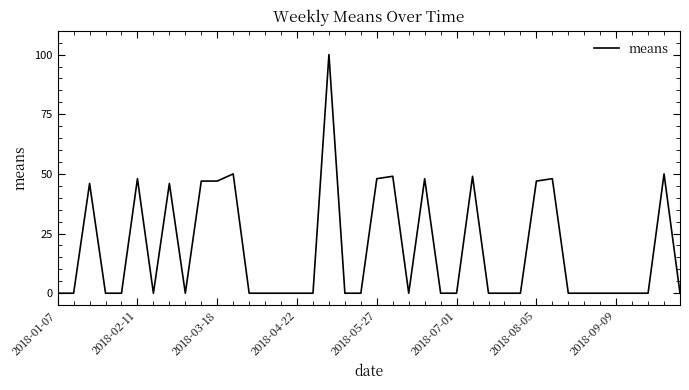

What is the greatest value displayed?

100